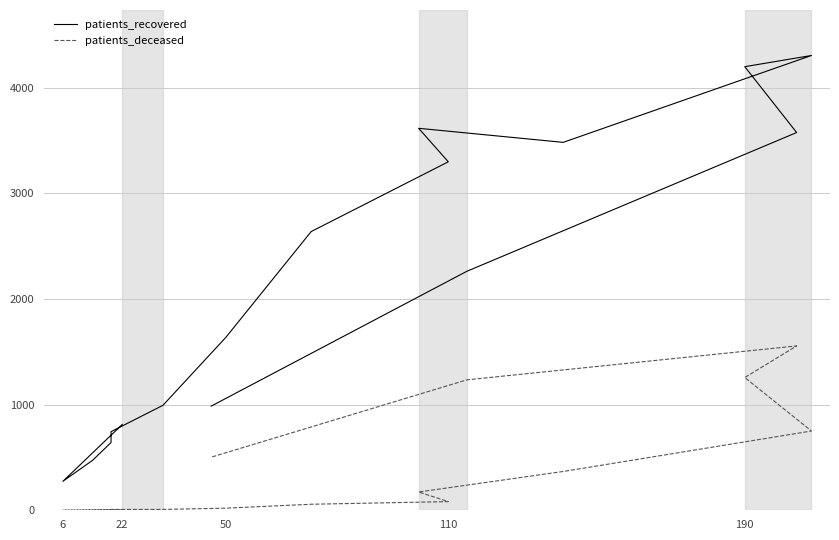

At how many categories does at least one series exceed 3213?

6